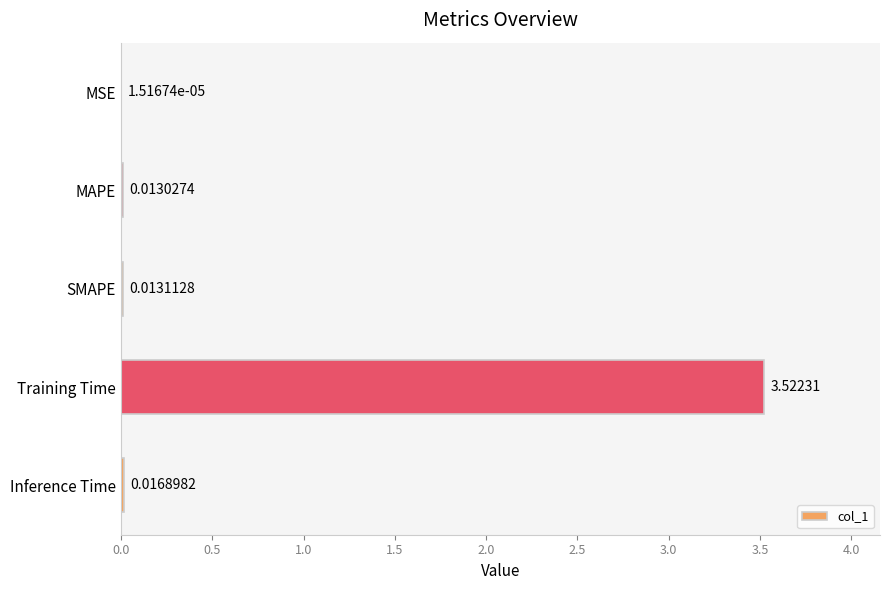

Which has a higher value, MAPE or Inference Time?

Inference Time